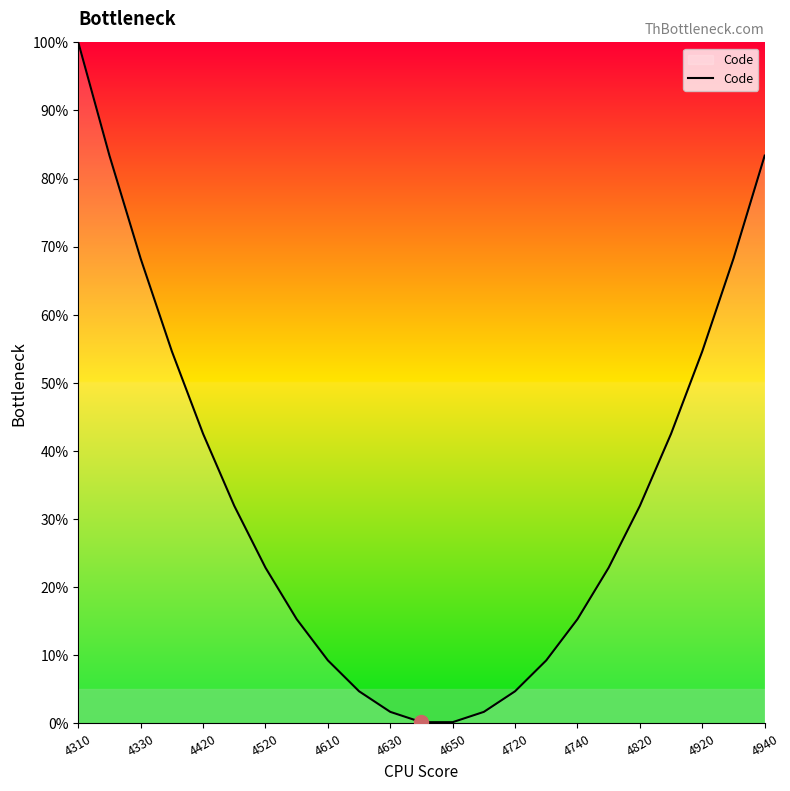

What is the greatest value displayed?

100.0